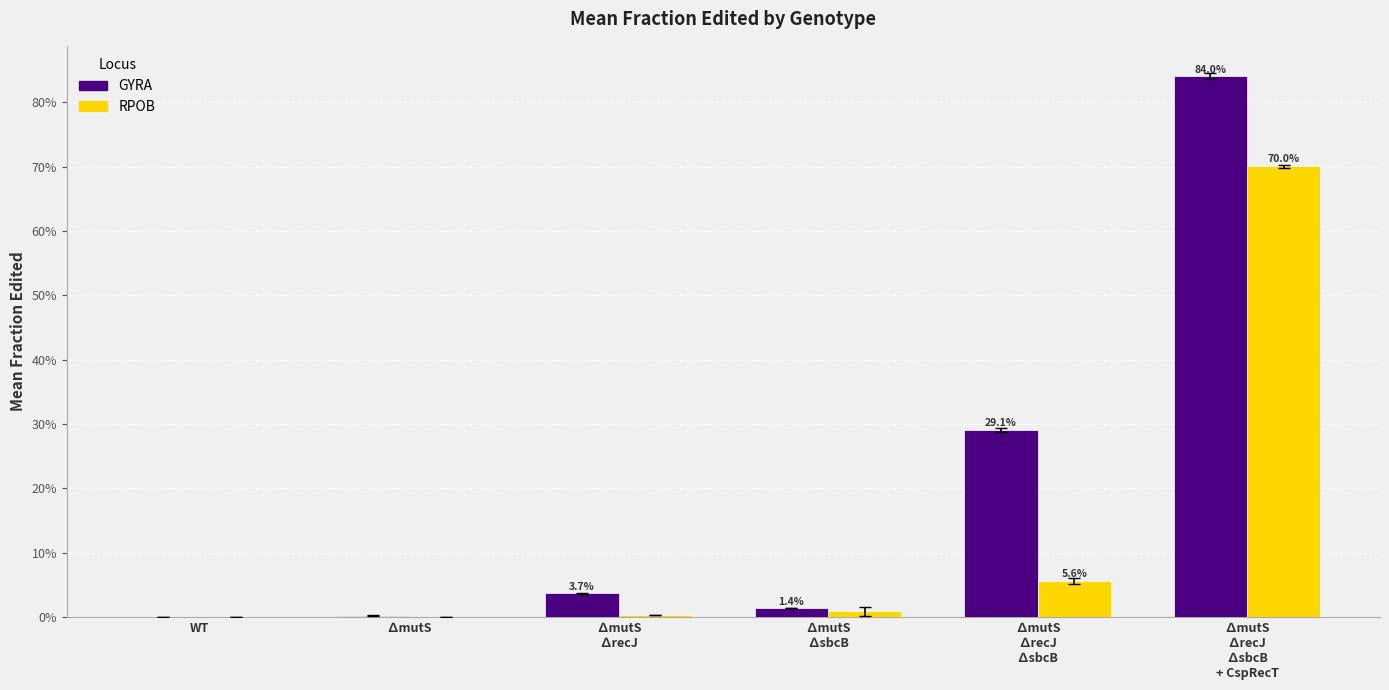

What is the label of the 2nd bar from the left?

∆mutS